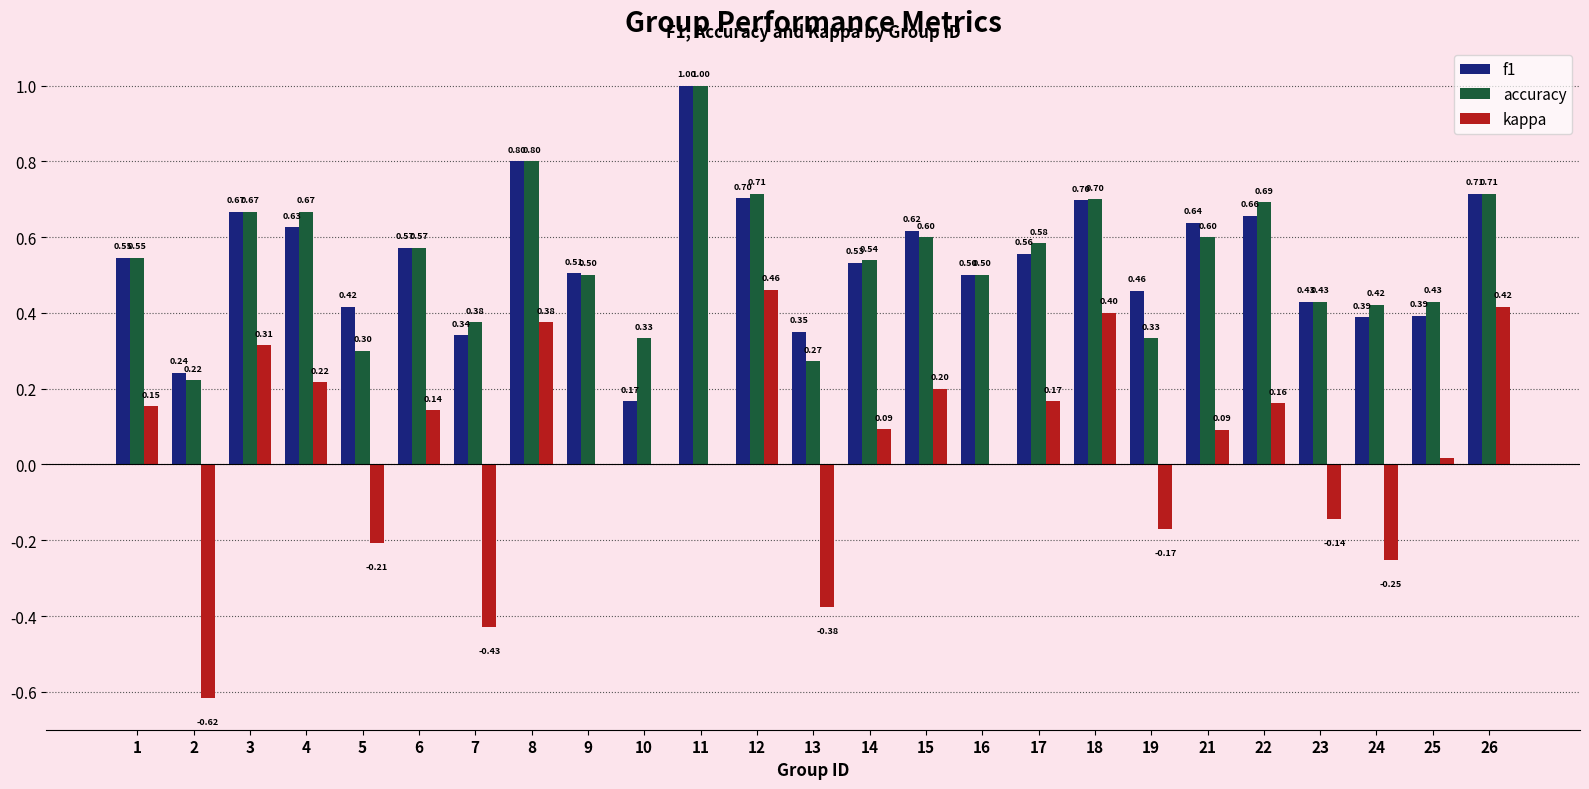

At which label is f1 closest to 0?

10